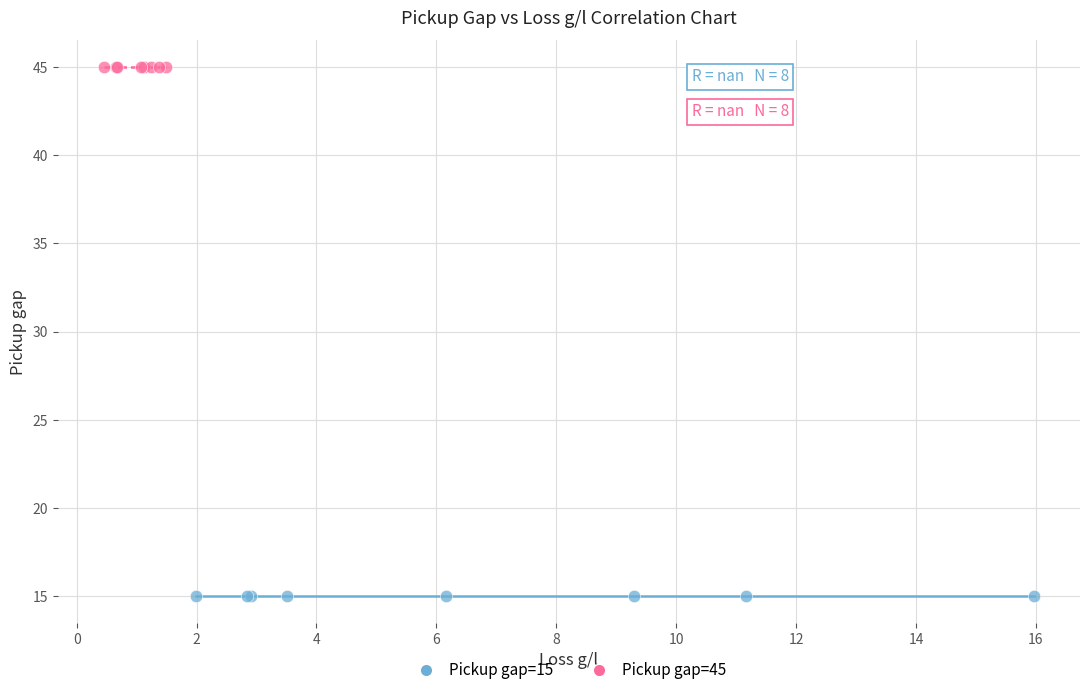

Which series reaches the minimum Y coordinate?

Pickup gap=15